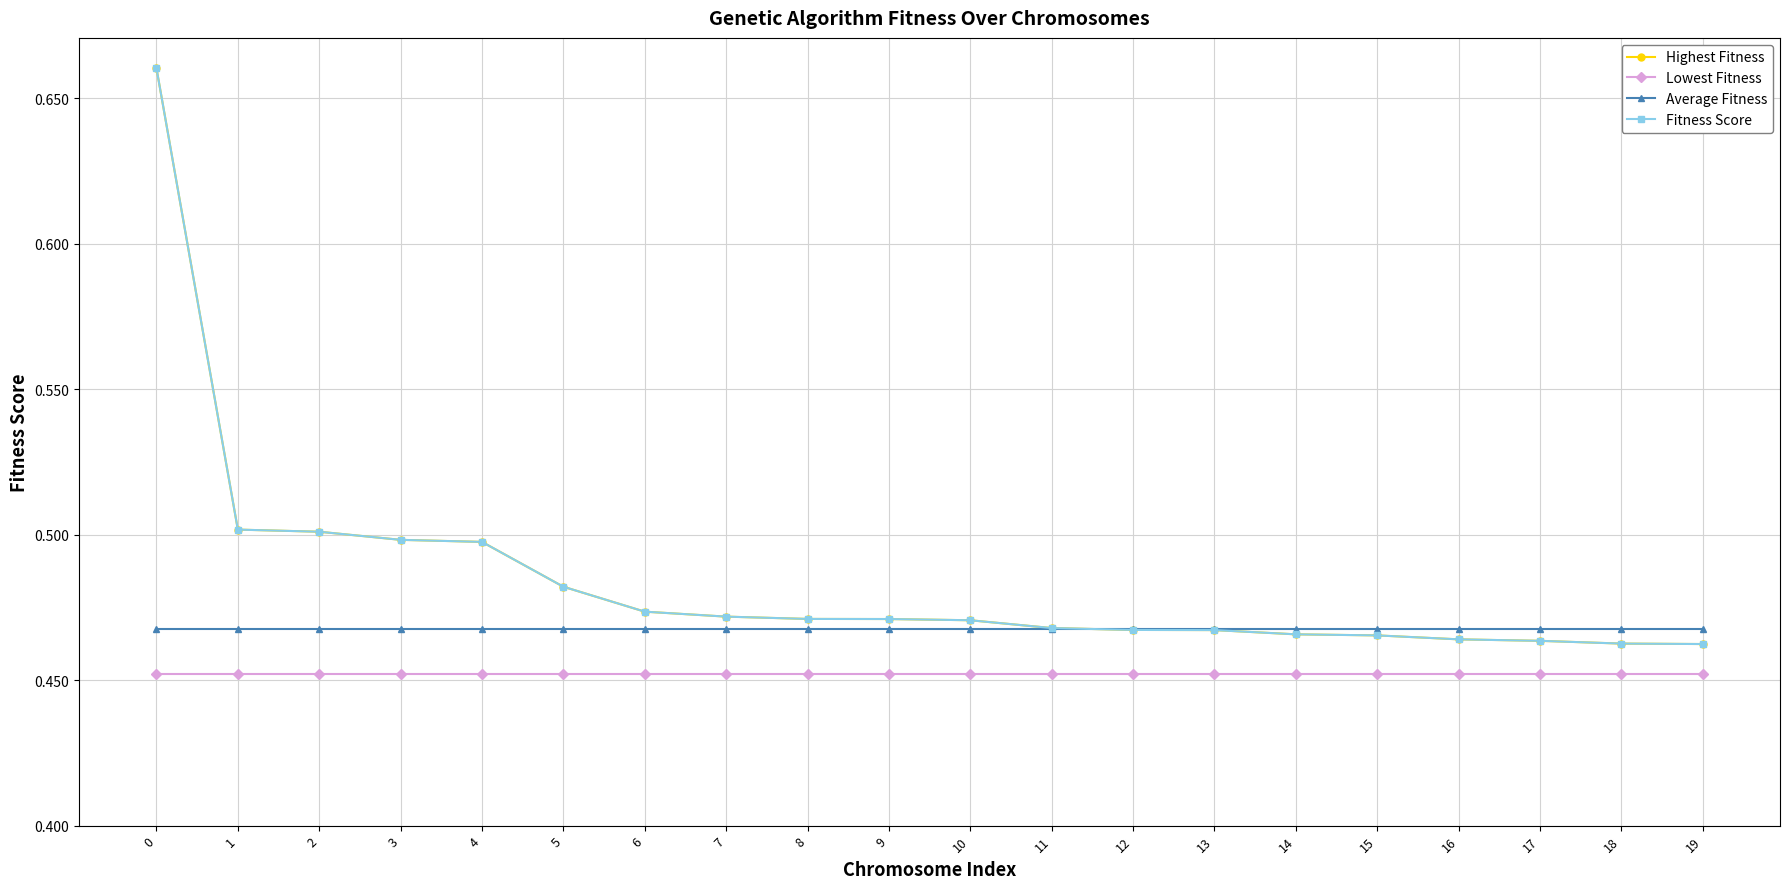

What is the value of the Lowest Fitness point at the 17th from the left?

0.5